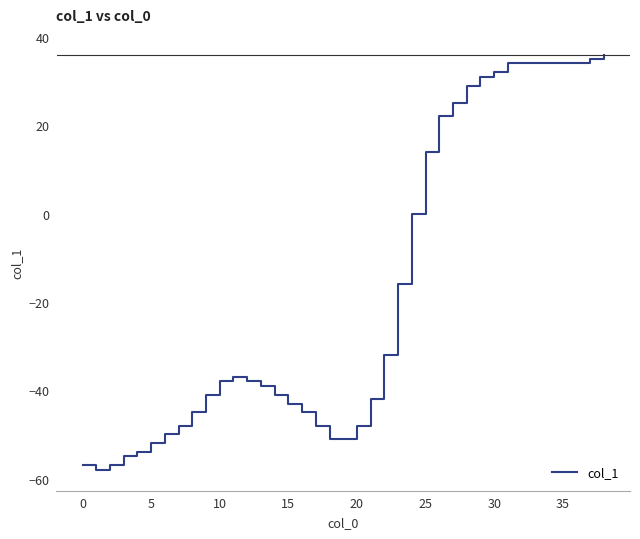

Reading right to left, list all the values displayed in this chart.

36	35	34	34	34	34	34	34	32	31	29	25	22	14	0	-16	-32	-42	-48	-51	-51	-48	-45	-43	-41	-39	-38	-37	-38	-41	-45	-48	-50	-52	-54	-55	-57	-58	-57